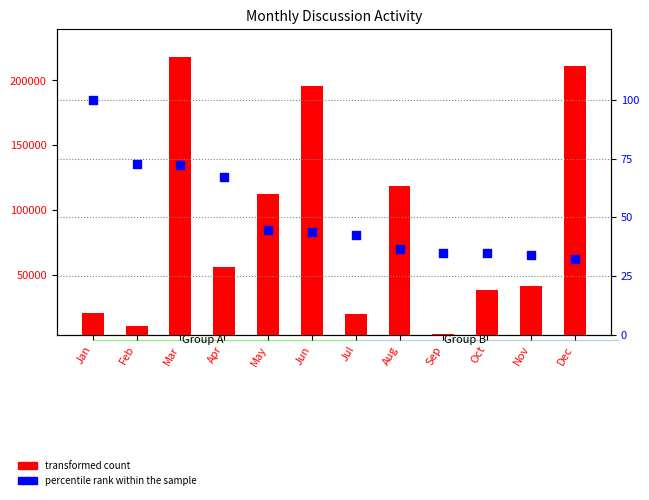

What is the total value across all series at Sep?

4144.0